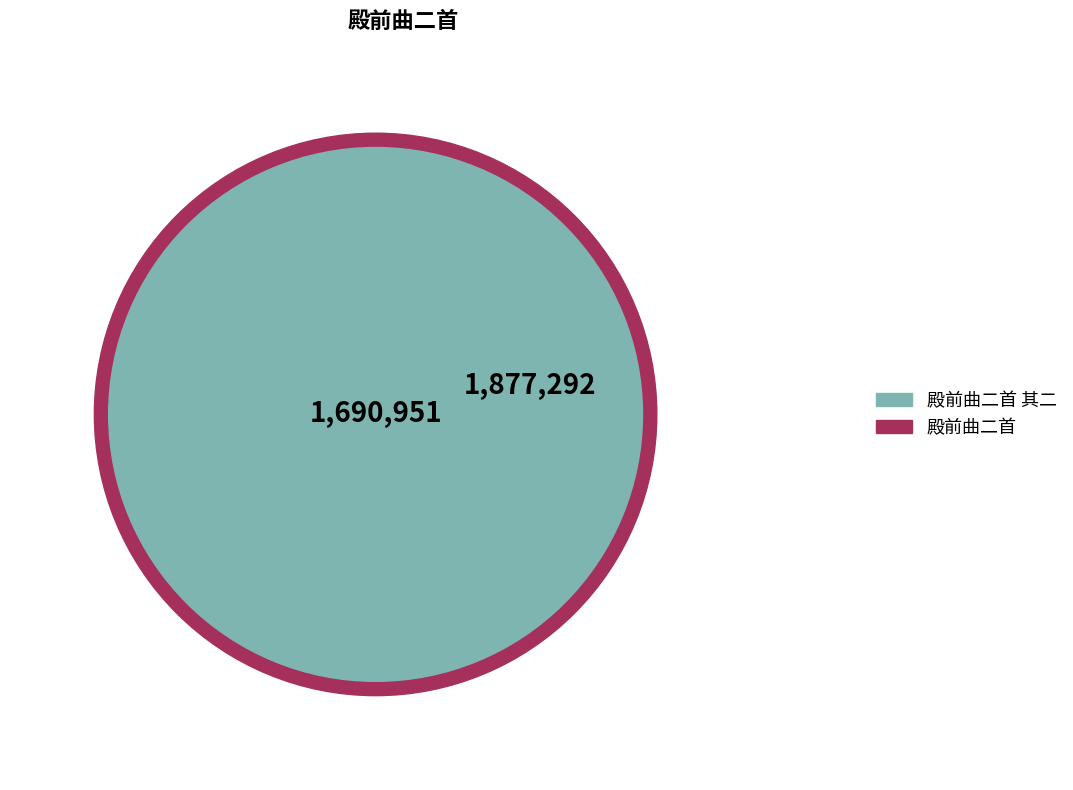

Which slice is the smallest?

殿前曲二首 其二